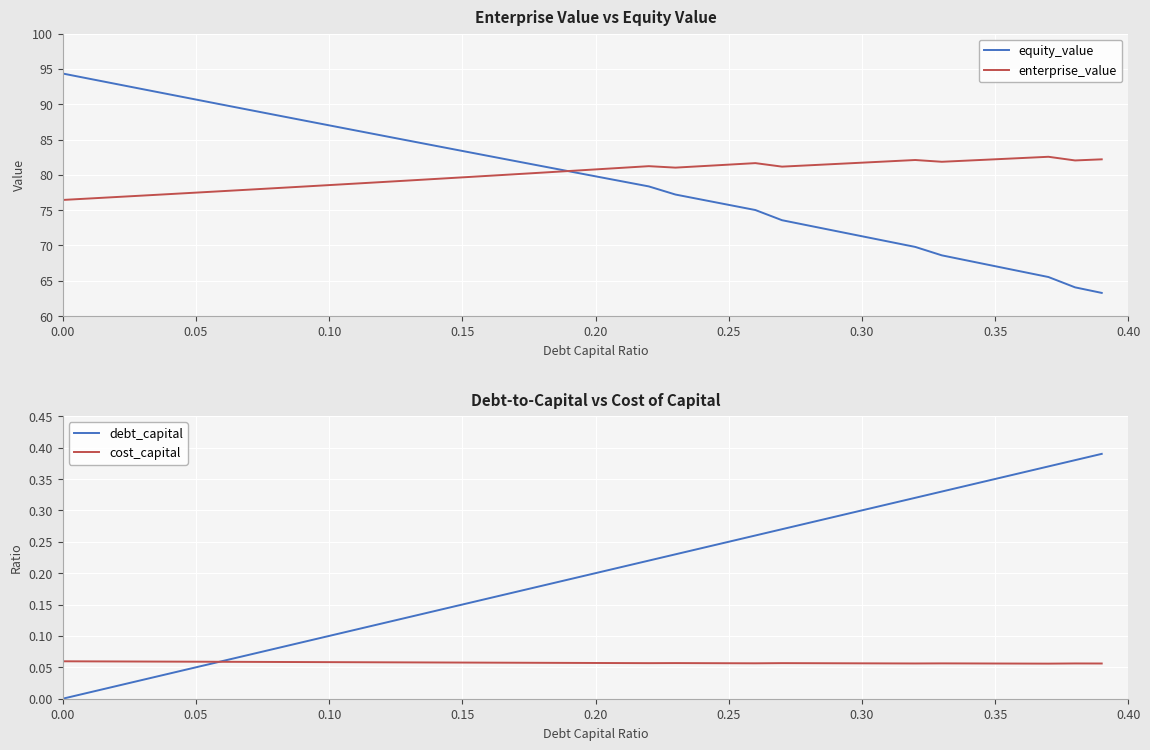

Reading left to right, list all the values displayed in this chart.

equity_value: 94.3	93.6	92.9	92.1	91.4	90.7	89.9	89.2	88.5	87.7	87.0	86.3	85.6	84.8	84.1	83.4	82.7	81.9	81.2	80.5	79.8	79.1	78.4	77.2	76.5	75.7	75.0	73.6	72.8	72.1	71.3	70.5	69.8	68.6	67.8	67.1	66.3	65.5	64.1	63.3
enterprise_value: 76.4	76.6	76.9	77.1	77.3	77.5	77.7	77.9	78.1	78.3	78.5	78.8	79.0	79.2	79.4	79.6	79.9	80.1	80.3	80.5	80.8	81.0	81.2	81.0	81.2	81.4	81.7	81.2	81.3	81.5	81.7	81.9	82.1	81.8	82.0	82.2	82.4	82.6	82.0	82.2
debt_capital: 0.0	0.0	0.0	0.0	0.0	0.1	0.1	0.1	0.1	0.1	0.1	0.1	0.1	0.1	0.1	0.1	0.2	0.2	0.2	0.2	0.2	0.2	0.2	0.2	0.2	0.2	0.3	0.3	0.3	0.3	0.3	0.3	0.3	0.3	0.3	0.3	0.4	0.4	0.4	0.4
cost_capital: 0.1	0.1	0.1	0.1	0.1	0.1	0.1	0.1	0.1	0.1	0.1	0.1	0.1	0.1	0.1	0.1	0.1	0.1	0.1	0.1	0.1	0.1	0.1	0.1	0.1	0.1	0.1	0.1	0.1	0.1	0.1	0.1	0.1	0.1	0.1	0.1	0.1	0.1	0.1	0.1